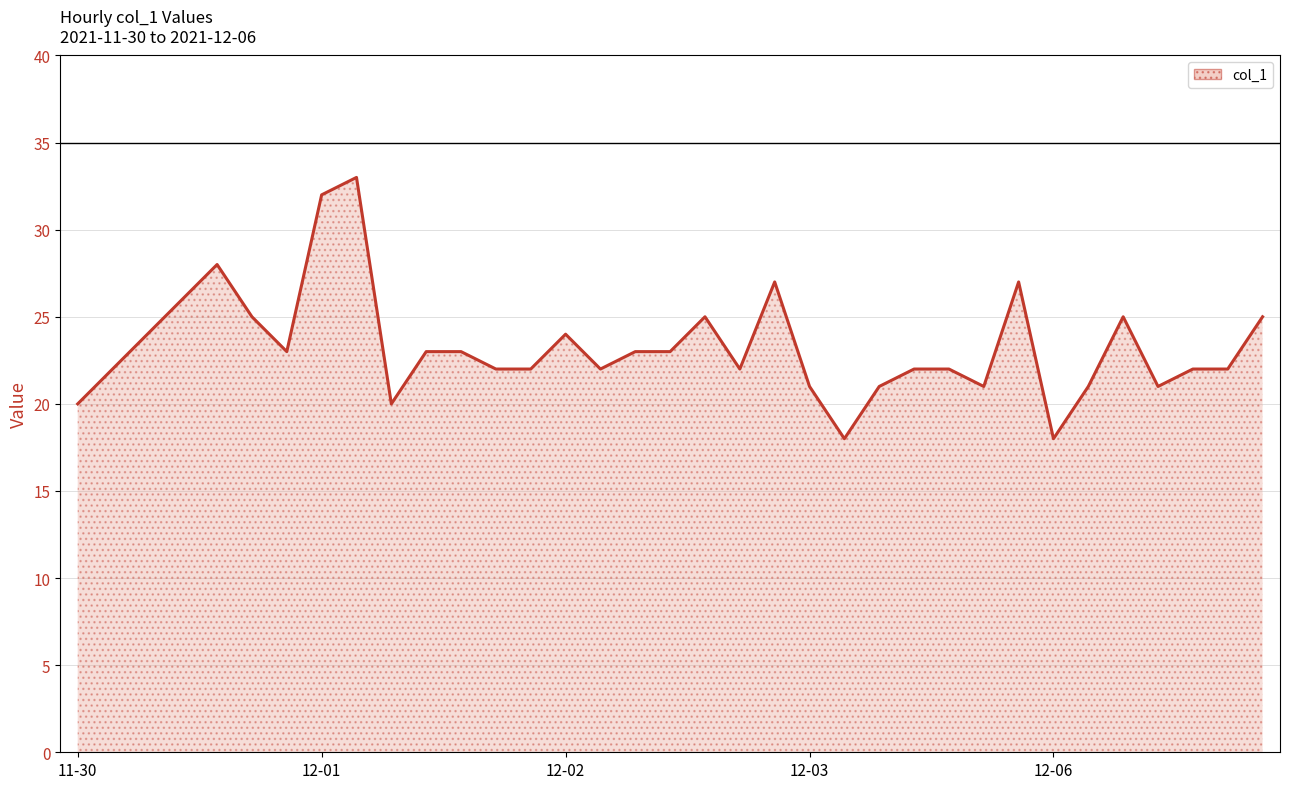

What is the maximum value shown in the chart?

33